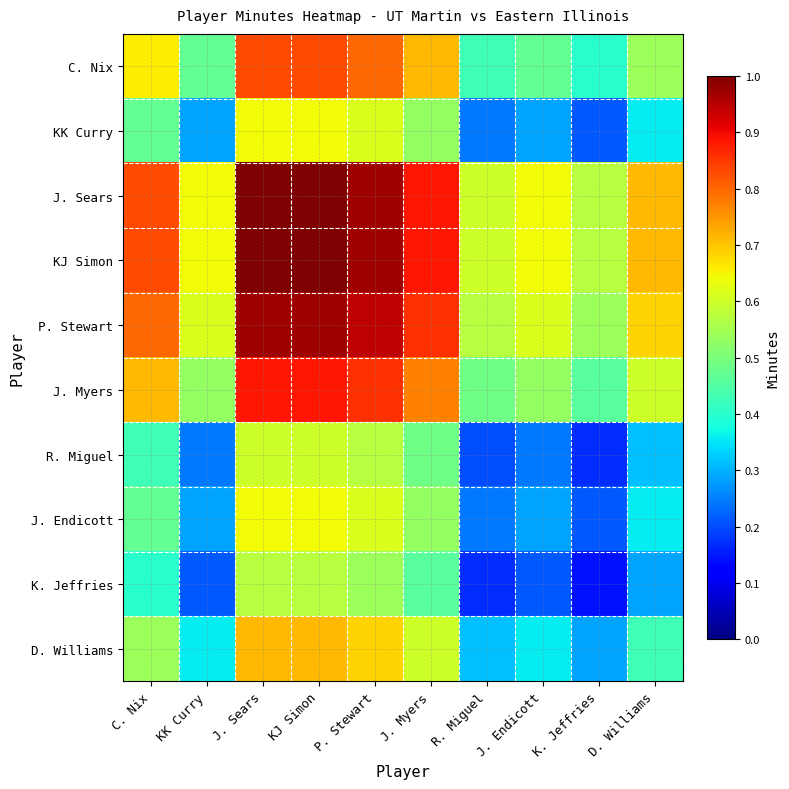

Reading left to right, what are all the values shown in this chart?

C. Nix: C. Nix=0.7	KK Curry=0.5	J. Sears=0.8	KJ Simon=0.8	P. Stewart=0.8	J. Myers=0.7	R. Miguel=0.4	J. Endicott=0.5	K. Jeffries=0.4	D. Williams=0.5
KK Curry: C. Nix=0.5	KK Curry=0.3	J. Sears=0.6	KJ Simon=0.6	P. Stewart=0.6	J. Myers=0.5	R. Miguel=0.2	J. Endicott=0.3	K. Jeffries=0.2	D. Williams=0.4
J. Sears: C. Nix=0.8	KK Curry=0.6	J. Sears=1.0	KJ Simon=1.0	P. Stewart=1.0	J. Myers=0.9	R. Miguel=0.6	J. Endicott=0.6	K. Jeffries=0.6	D. Williams=0.7
KJ Simon: C. Nix=0.8	KK Curry=0.6	J. Sears=1.0	KJ Simon=1.0	P. Stewart=1.0	J. Myers=0.9	R. Miguel=0.6	J. Endicott=0.6	K. Jeffries=0.6	D. Williams=0.7
P. Stewart: C. Nix=0.8	KK Curry=0.6	J. Sears=1.0	KJ Simon=1.0	P. Stewart=0.9	J. Myers=0.9	R. Miguel=0.6	J. Endicott=0.6	K. Jeffries=0.5	D. Williams=0.7
J. Myers: C. Nix=0.7	KK Curry=0.5	J. Sears=0.9	KJ Simon=0.9	P. Stewart=0.9	J. Myers=0.8	R. Miguel=0.5	J. Endicott=0.5	K. Jeffries=0.5	D. Williams=0.6
R. Miguel: C. Nix=0.4	KK Curry=0.2	J. Sears=0.6	KJ Simon=0.6	P. Stewart=0.6	J. Myers=0.5	R. Miguel=0.2	J. Endicott=0.2	K. Jeffries=0.2	D. Williams=0.3
J. Endicott: C. Nix=0.5	KK Curry=0.3	J. Sears=0.6	KJ Simon=0.6	P. Stewart=0.6	J. Myers=0.5	R. Miguel=0.2	J. Endicott=0.3	K. Jeffries=0.2	D. Williams=0.4
K. Jeffries: C. Nix=0.4	KK Curry=0.2	J. Sears=0.6	KJ Simon=0.6	P. Stewart=0.5	J. Myers=0.5	R. Miguel=0.2	J. Endicott=0.2	K. Jeffries=0.1	D. Williams=0.3
D. Williams: C. Nix=0.5	KK Curry=0.4	J. Sears=0.7	KJ Simon=0.7	P. Stewart=0.7	J. Myers=0.6	R. Miguel=0.3	J. Endicott=0.4	K. Jeffries=0.3	D. Williams=0.4